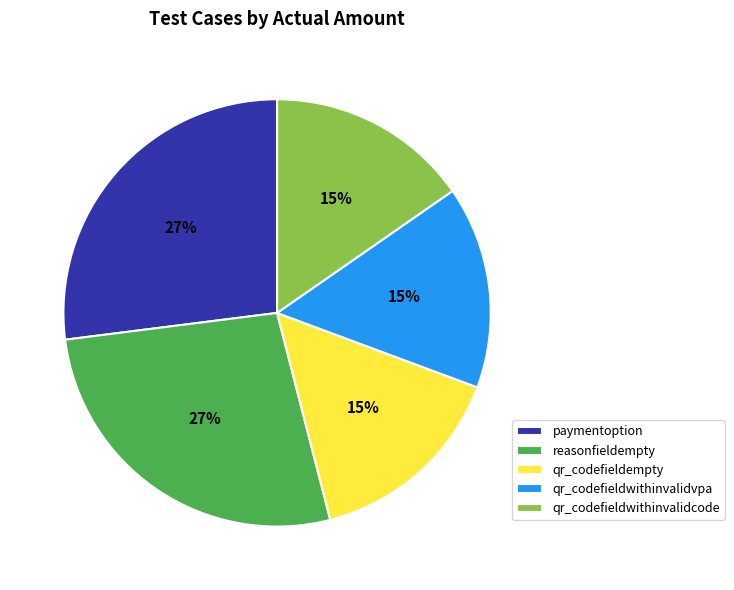

Combined, do qr_codefieldwithinvalidvpa and qr_codefieldempty account for over 50%?

No